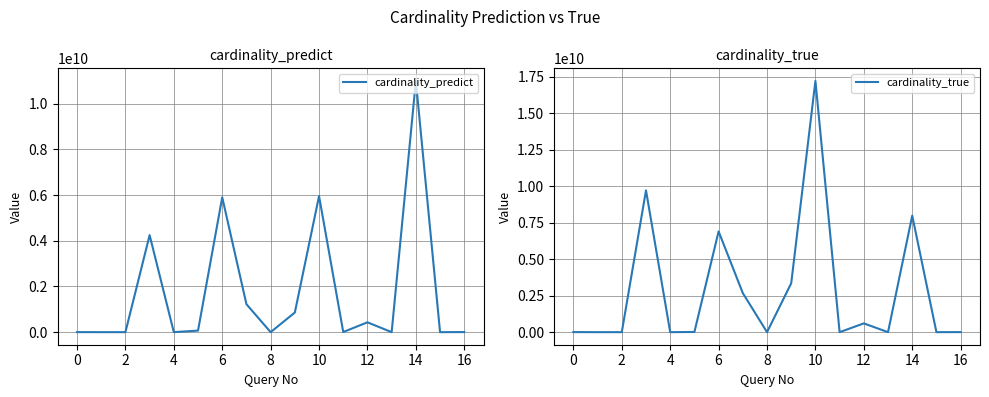

What is the minimum value shown in the chart?

11.0